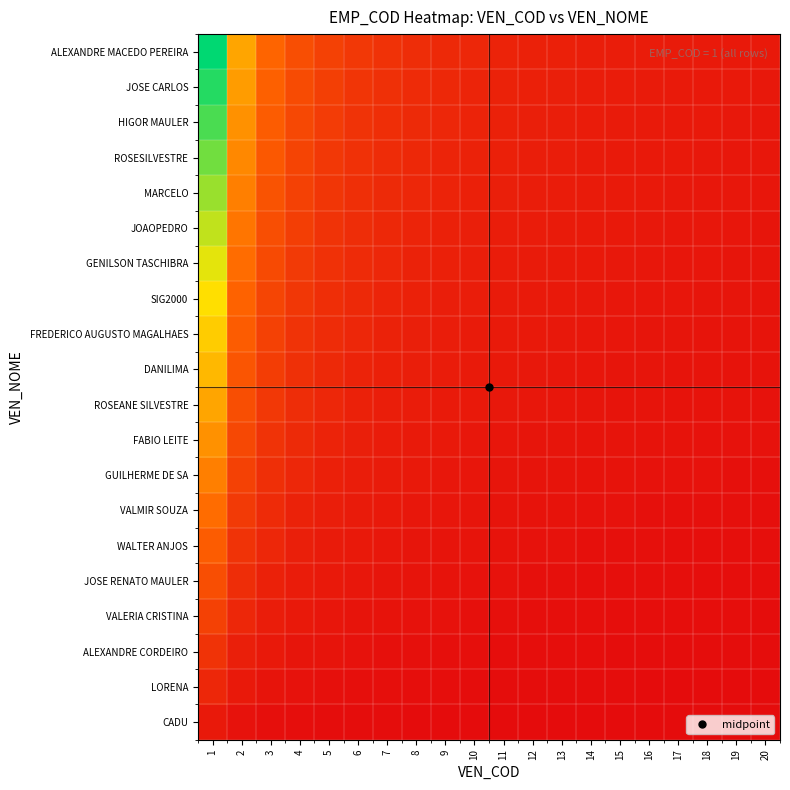

Reading right to left, extract all data points from this chart.

CADU: 20=0.0	19=0.0	18=0.0	17=0.0	16=0.0	15=0.0	14=0.0	13=0.0	12=0.0	11=0.0	10=0.0	9=0.0	8=0.0	7=0.0	6=0.0	5=0.0	4=0.0	3=0.0	2=0.0	1=0.0
LORENA: 20=0.0	19=0.0	18=0.0	17=0.0	16=0.0	15=0.0	14=0.0	13=0.0	12=0.0	11=0.0	10=0.0	9=0.0	8=0.0	7=0.0	6=0.0	5=0.0	4=0.0	3=0.0	2=0.0	1=0.1
ALEXANDRE CORDEIRO: 20=0.0	19=0.0	18=0.0	17=0.0	16=0.0	15=0.0	14=0.0	13=0.0	12=0.0	11=0.0	10=0.0	9=0.0	8=0.0	7=0.0	6=0.0	5=0.0	4=0.0	3=0.0	2=0.1	1=0.1
VALERIA CRISTINA: 20=0.0	19=0.0	18=0.0	17=0.0	16=0.0	15=0.0	14=0.0	13=0.0	12=0.0	11=0.0	10=0.0	9=0.0	8=0.0	7=0.0	6=0.0	5=0.0	4=0.0	3=0.1	2=0.1	1=0.2
JOSE RENATO MAULER: 20=0.0	19=0.0	18=0.0	17=0.0	16=0.0	15=0.0	14=0.0	13=0.0	12=0.0	11=0.0	10=0.0	9=0.0	8=0.0	7=0.0	6=0.0	5=0.0	4=0.1	3=0.1	2=0.1	1=0.2
WALTER ANJOS: 20=0.0	19=0.0	18=0.0	17=0.0	16=0.0	15=0.0	14=0.0	13=0.0	12=0.0	11=0.0	10=0.0	9=0.0	8=0.0	7=0.0	6=0.0	5=0.1	4=0.1	3=0.1	2=0.1	1=0.3
VALMIR SOUZA: 20=0.0	19=0.0	18=0.0	17=0.0	16=0.0	15=0.0	14=0.0	13=0.0	12=0.0	11=0.0	10=0.0	9=0.0	8=0.0	7=0.0	6=0.1	5=0.1	4=0.1	3=0.1	2=0.2	1=0.3
GUILHERME DE SA: 20=0.0	19=0.0	18=0.0	17=0.0	16=0.0	15=0.0	14=0.0	13=0.0	12=0.0	11=0.0	10=0.0	9=0.0	8=0.0	7=0.1	6=0.1	5=0.1	4=0.1	3=0.1	2=0.2	1=0.4
FABIO LEITE: 20=0.0	19=0.0	18=0.0	17=0.0	16=0.0	15=0.0	14=0.0	13=0.0	12=0.0	11=0.0	10=0.0	9=0.0	8=0.1	7=0.1	6=0.1	5=0.1	4=0.1	3=0.1	2=0.2	1=0.4
ROSEANE SILVESTRE: 20=0.0	19=0.0	18=0.0	17=0.0	16=0.0	15=0.0	14=0.0	13=0.0	12=0.0	11=0.0	10=0.0	9=0.1	8=0.1	7=0.1	6=0.1	5=0.1	4=0.1	3=0.2	2=0.2	1=0.5
DANILIMA: 20=0.0	19=0.0	18=0.0	17=0.0	16=0.0	15=0.0	14=0.0	13=0.0	12=0.0	11=0.0	10=0.1	9=0.1	8=0.1	7=0.1	6=0.1	5=0.1	4=0.1	3=0.2	2=0.3	1=0.5
FREDERICO AUGUSTO MAGALHAES: 20=0.0	19=0.0	18=0.0	17=0.0	16=0.0	15=0.0	14=0.0	13=0.0	12=0.0	11=0.1	10=0.1	9=0.1	8=0.1	7=0.1	6=0.1	5=0.1	4=0.1	3=0.2	2=0.3	1=0.6
SIG2000: 20=0.0	19=0.0	18=0.0	17=0.0	16=0.0	15=0.0	14=0.0	13=0.0	12=0.1	11=0.1	10=0.1	9=0.1	8=0.1	7=0.1	6=0.1	5=0.1	4=0.2	3=0.2	2=0.3	1=0.6
GENILSON TASCHIBRA: 20=0.0	19=0.0	18=0.0	17=0.0	16=0.0	15=0.0	14=0.0	13=0.1	12=0.1	11=0.1	10=0.1	9=0.1	8=0.1	7=0.1	6=0.1	5=0.1	4=0.2	3=0.2	2=0.3	1=0.7
JOAOPEDRO: 20=0.0	19=0.0	18=0.0	17=0.0	16=0.0	15=0.0	14=0.1	13=0.1	12=0.1	11=0.1	10=0.1	9=0.1	8=0.1	7=0.1	6=0.1	5=0.1	4=0.2	3=0.2	2=0.4	1=0.7
MARCELO: 20=0.0	19=0.0	18=0.0	17=0.0	16=0.0	15=0.1	14=0.1	13=0.1	12=0.1	11=0.1	10=0.1	9=0.1	8=0.1	7=0.1	6=0.1	5=0.2	4=0.2	3=0.3	2=0.4	1=0.8
ROSESILVESTRE: 20=0.0	19=0.0	18=0.0	17=0.0	16=0.1	15=0.1	14=0.1	13=0.1	12=0.1	11=0.1	10=0.1	9=0.1	8=0.1	7=0.1	6=0.1	5=0.2	4=0.2	3=0.3	2=0.4	1=0.8
HIGOR MAULER: 20=0.0	19=0.0	18=0.0	17=0.1	16=0.1	15=0.1	14=0.1	13=0.1	12=0.1	11=0.1	10=0.1	9=0.1	8=0.1	7=0.1	6=0.1	5=0.2	4=0.2	3=0.3	2=0.4	1=0.9
JOSE CARLOS: 20=0.0	19=0.0	18=0.1	17=0.1	16=0.1	15=0.1	14=0.1	13=0.1	12=0.1	11=0.1	10=0.1	9=0.1	8=0.1	7=0.1	6=0.2	5=0.2	4=0.2	3=0.3	2=0.5	1=0.9
ALEXANDRE MACEDO PEREIRA: 20=0.0	19=0.1	18=0.1	17=0.1	16=0.1	15=0.1	14=0.1	13=0.1	12=0.1	11=0.1	10=0.1	9=0.1	8=0.1	7=0.1	6=0.2	5=0.2	4=0.2	3=0.3	2=0.5	1=1.0